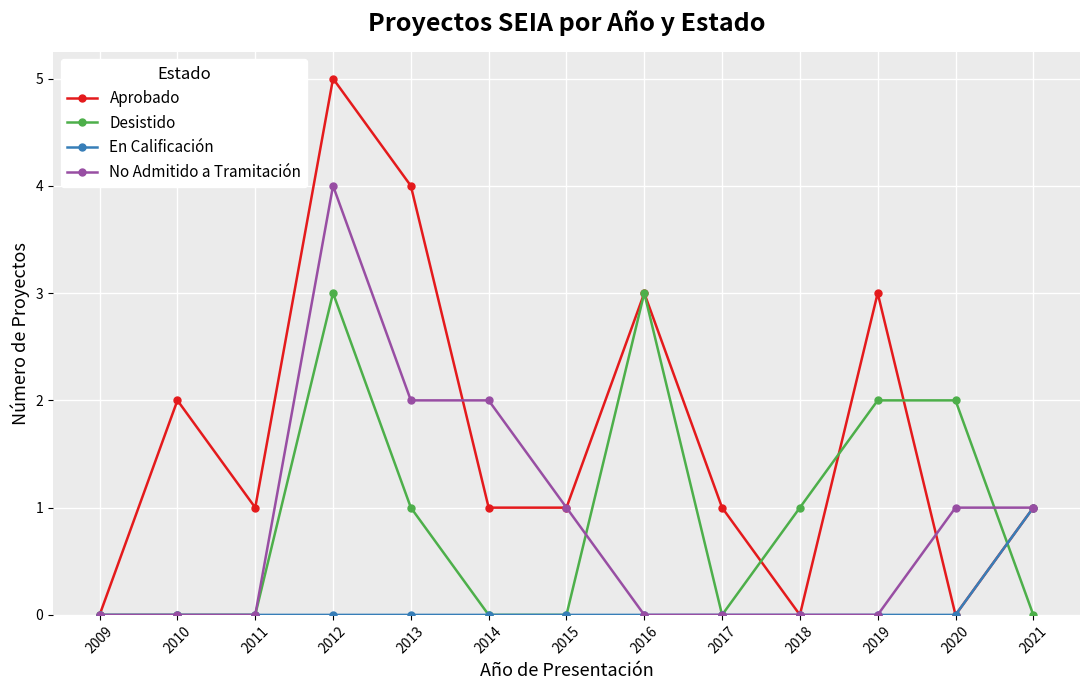

How many Desistido values are between 0 and 2?

11